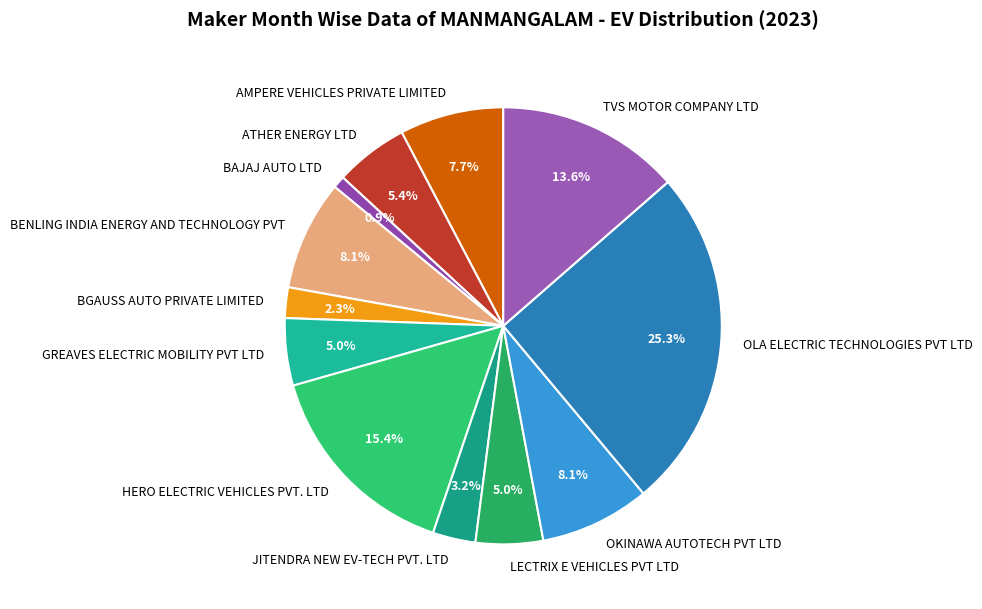

To the nearest percent, what portion does JITENDRA NEW EV-TECH PVT. LTD represent?

3%